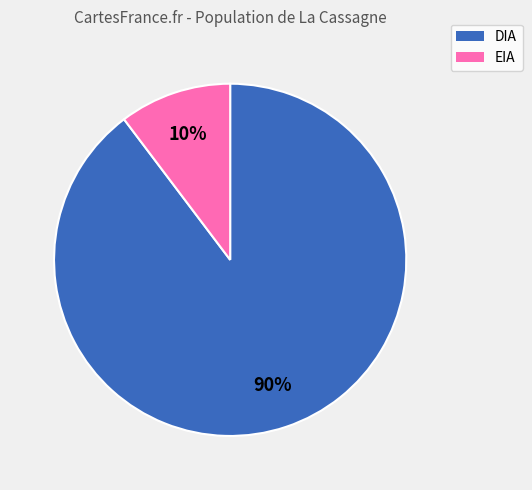

What is the majority slice?

DIA